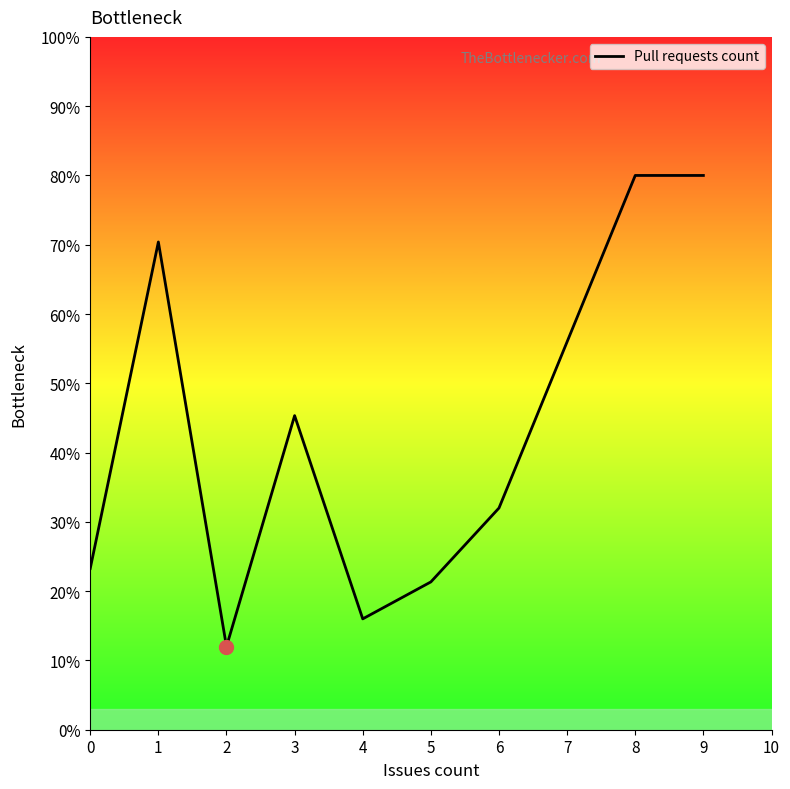

What is the ratio of the value at 1 to the value at 8?

0.9